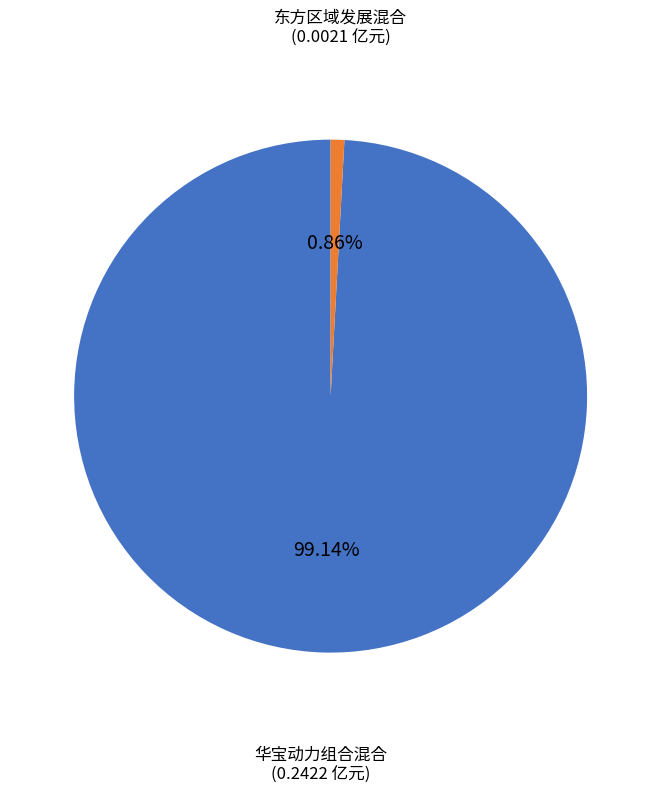

To the nearest percent, what percentage of the pie is 华宝动力组合混合?

99%